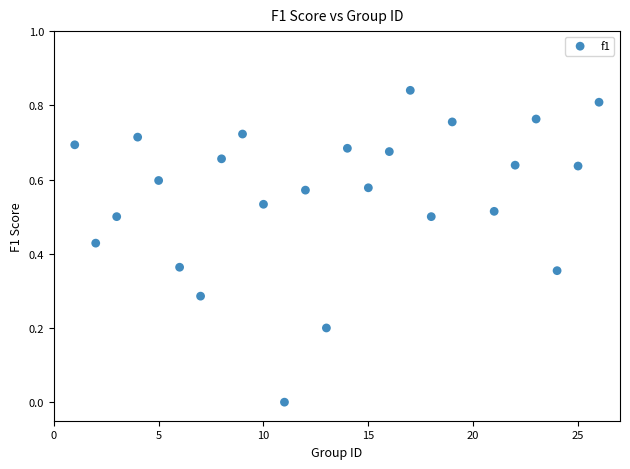

What is the range of X values (max minus min)?

25.0